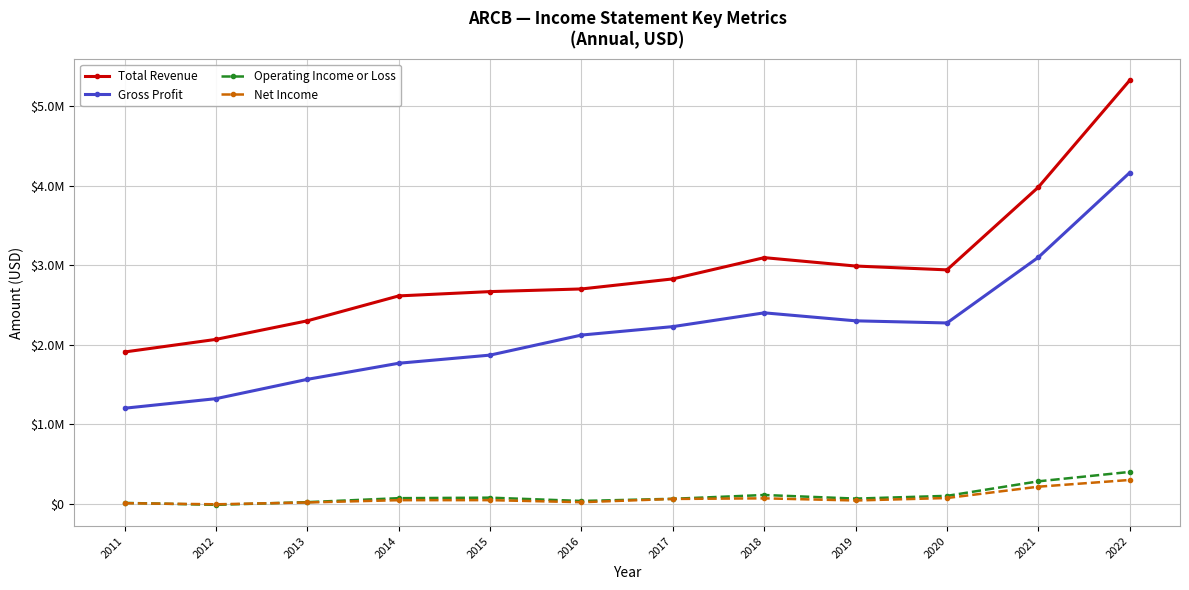

Reading left to right, extract all data points from this chart.

Total Revenue: 2011=1907600	2012=2066000	2013=2299500	2014=2612700	2015=2666900	2016=2700200	2017=2826500	2018=3093800	2019=2988300	2020=2940200	2021=3980100	2022=5324100
Gross Profit: 2011=1200300	2012=1320500	2013=1563500	2014=1766000	2015=1868200	2016=2120300	2017=2226600	2018=2399800	2019=2299300	2020=2272500	2021=3098000	2022=4162900
Operating Income or Loss: 2011=9800	2012=-14600	2013=19100	2014=69200	2015=75500	2016=34100	2017=61300	2018=109100	2019=63800	2020=98300	2021=281000	2022=399300
Net Income: 2011=5900	2012=-7900	2013=15100	2014=43900	2015=44400	2016=18500	2017=59500	2018=67100	2019=40000	2020=71100	2021=213500	2022=298200